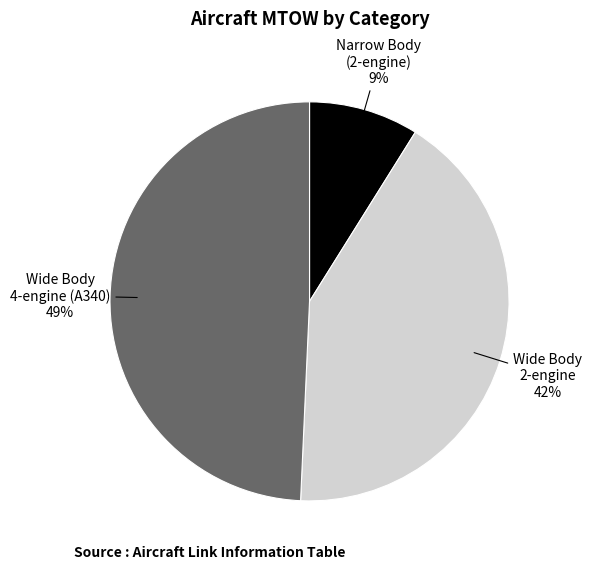

Does any single category account for the majority?

No